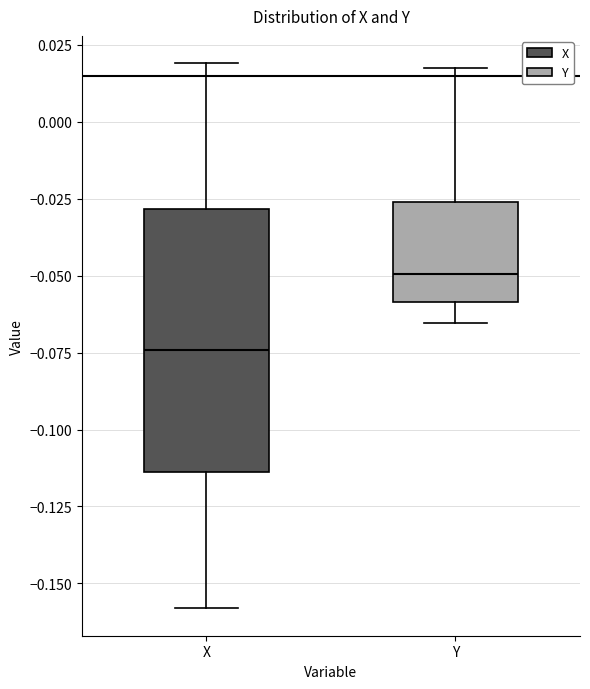

Which box has the lowest median line?

X